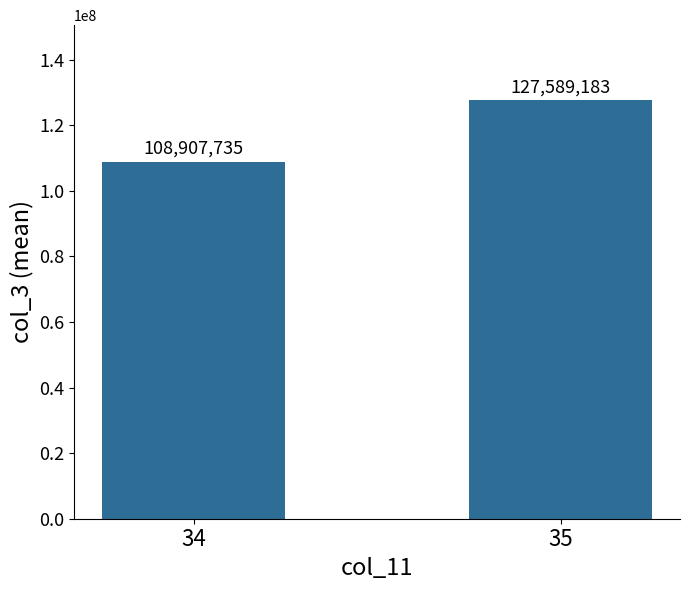

Reading left to right, what are all the values shown in this chart?

34=108907735	35=127589183